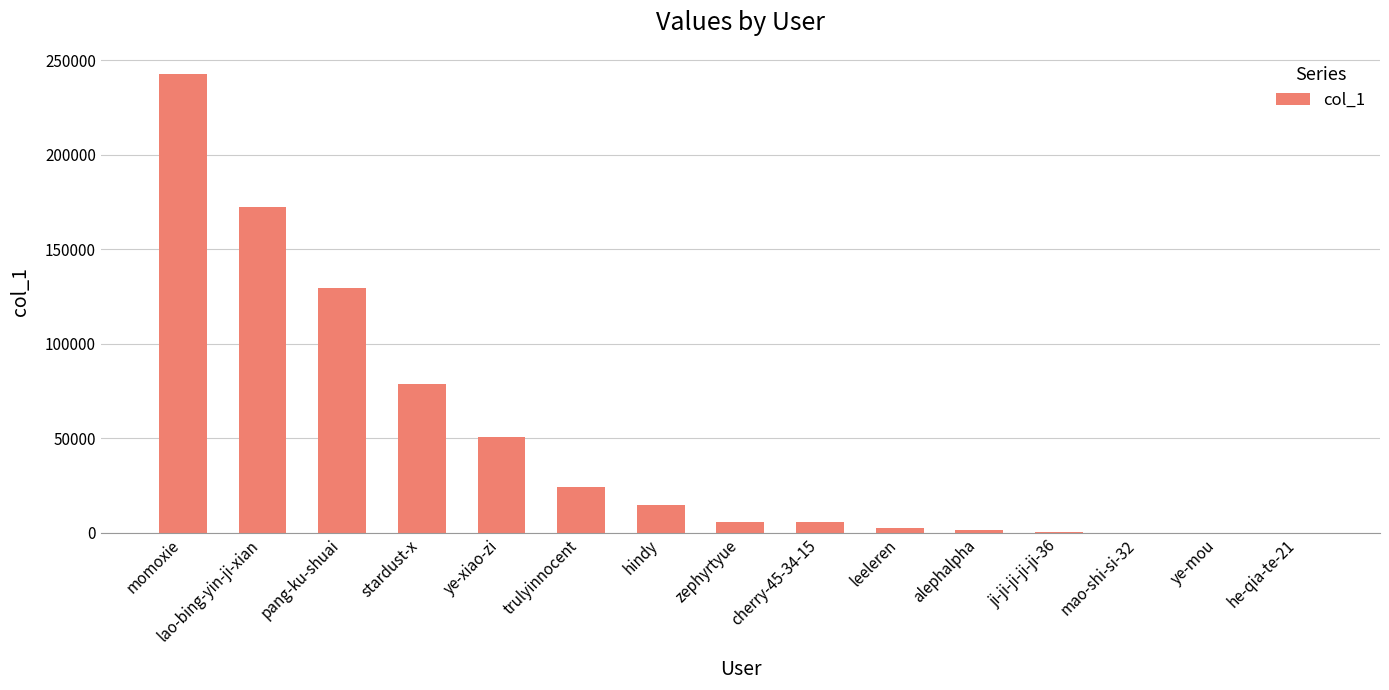

What is the change in value from pang-ku-shuai to ye-xiao-zi?

-78909